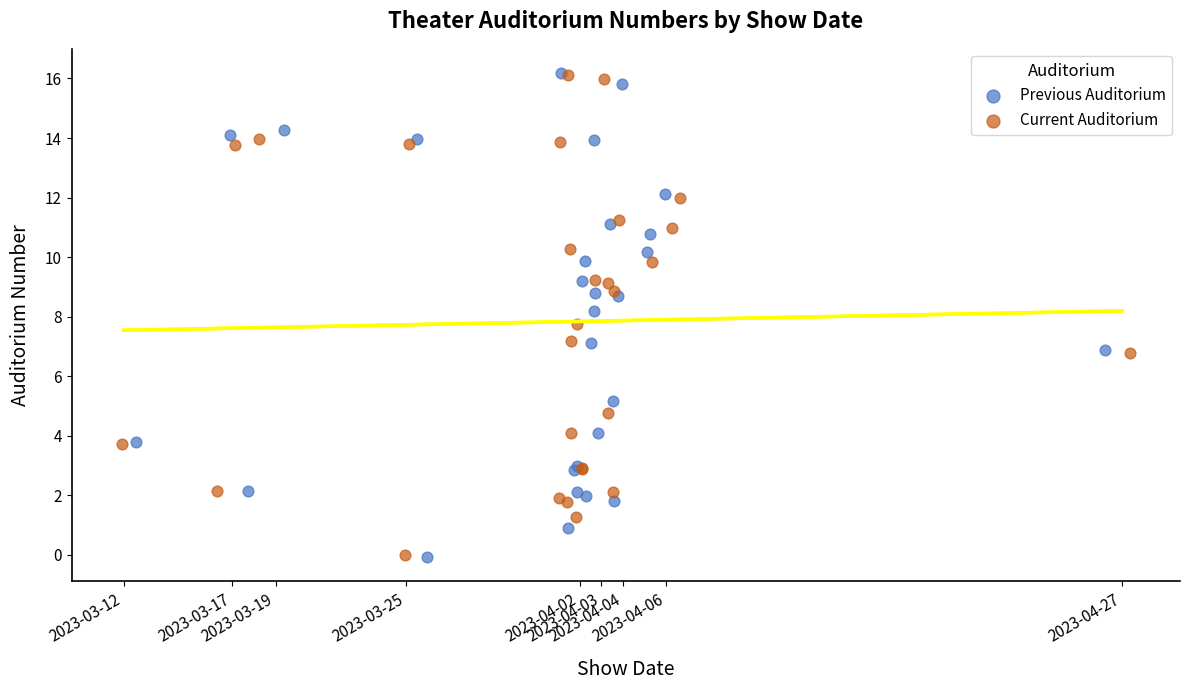

Which series has the largest Y range (max minus min)?

Previous Auditorium